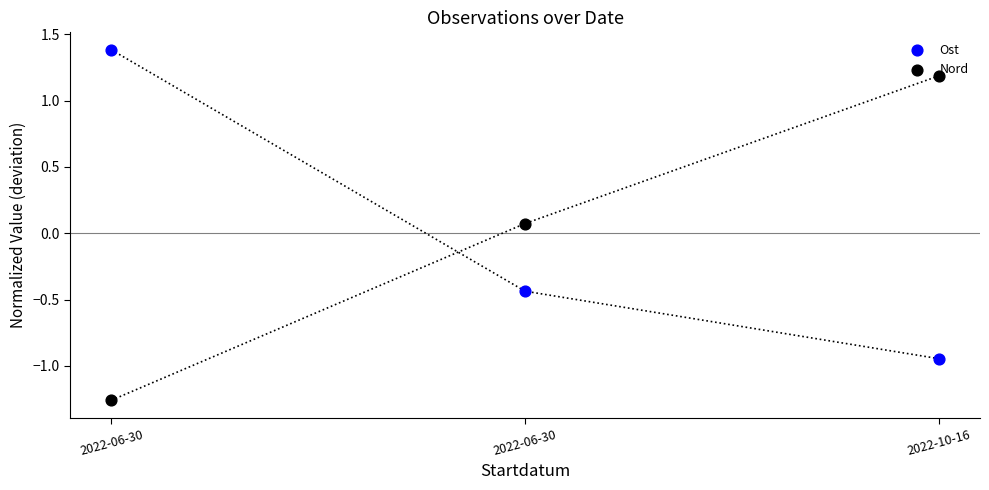

What is the total value across all series at 2022-06-30?

0.1